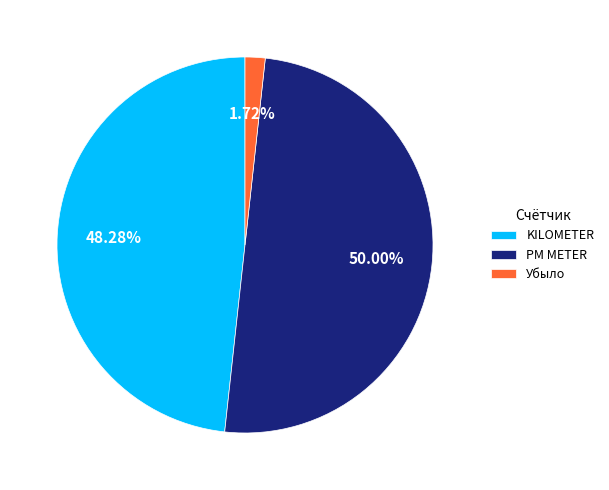

How many slices are in this pie chart?

3